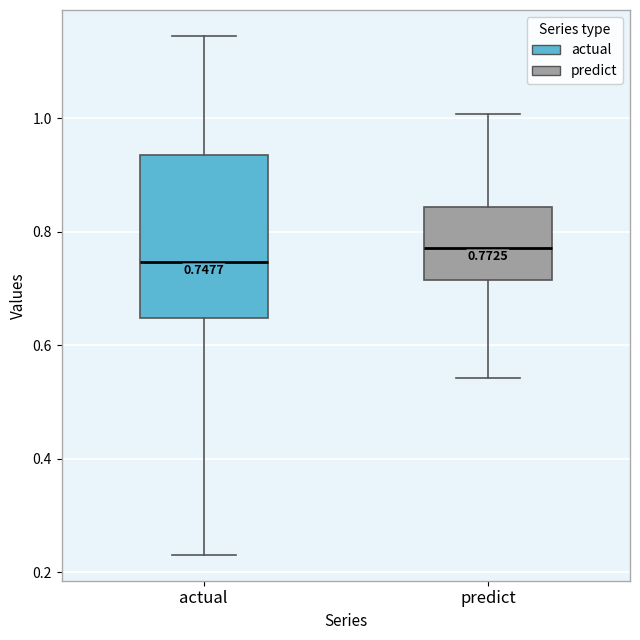

Which box is the tallest, from its lower edge to its upper edge?

actual